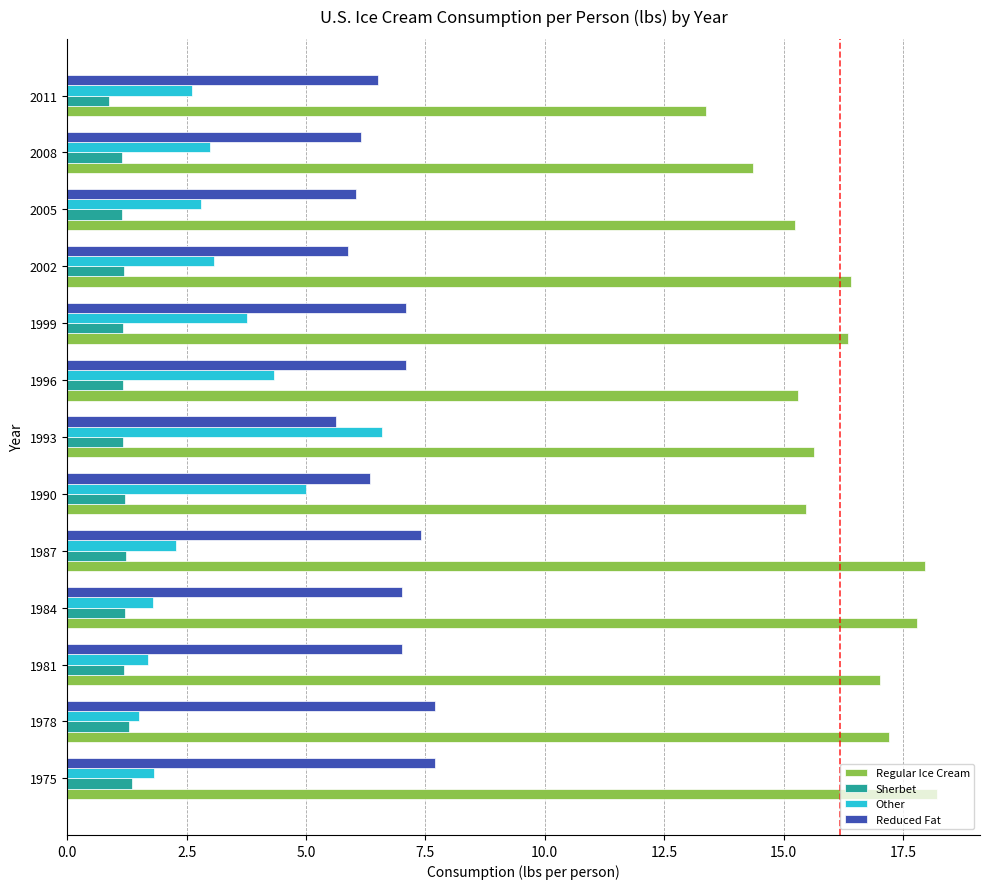

What is the difference between the Other values at 2011 and 2008?

0.4